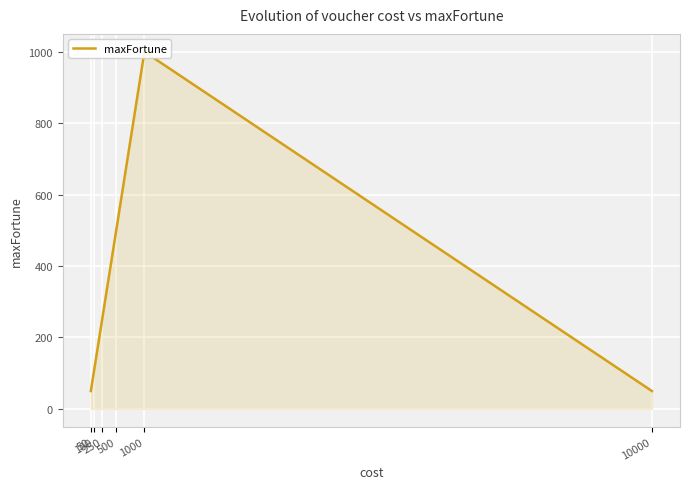

Rank the categories by value from highest to lowest.

1000, 500, 250, 100, 50, 10000